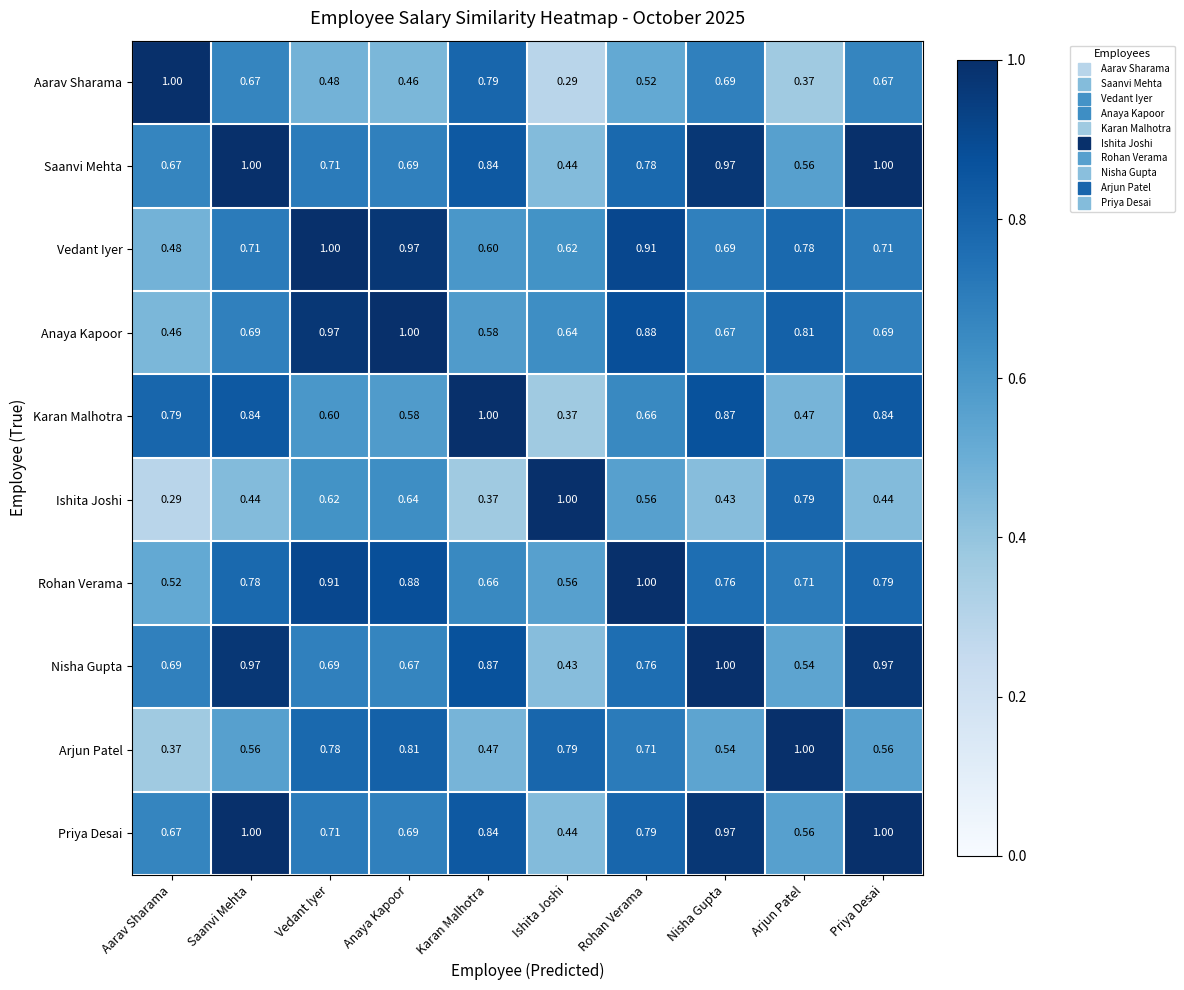

At which category is the sum across all series the highest?

Priya Desai